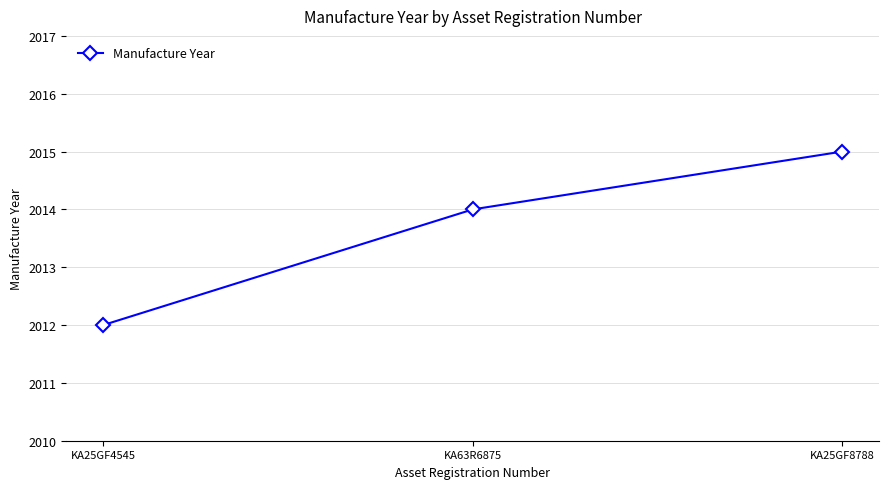

What is the ratio of the value at KA63R6875 to the value at KA25GF8788?

1.0